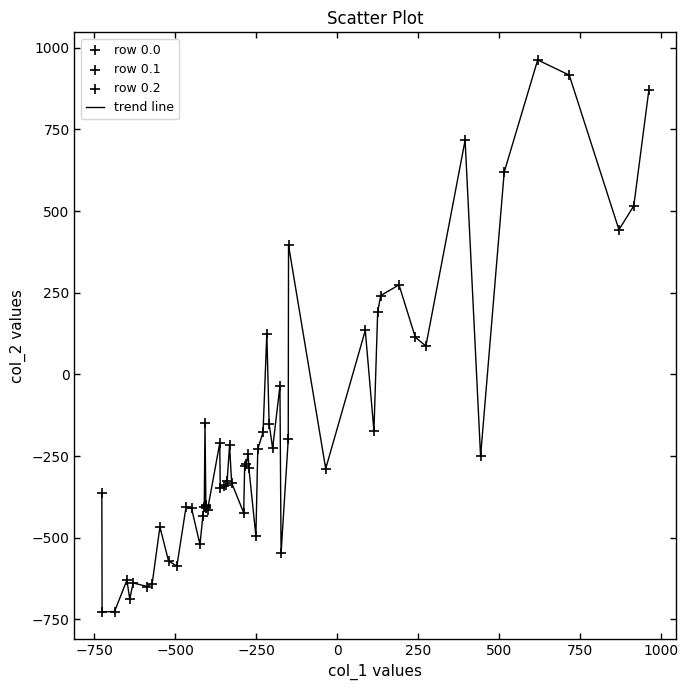

What is the greatest value displayed?

962.7